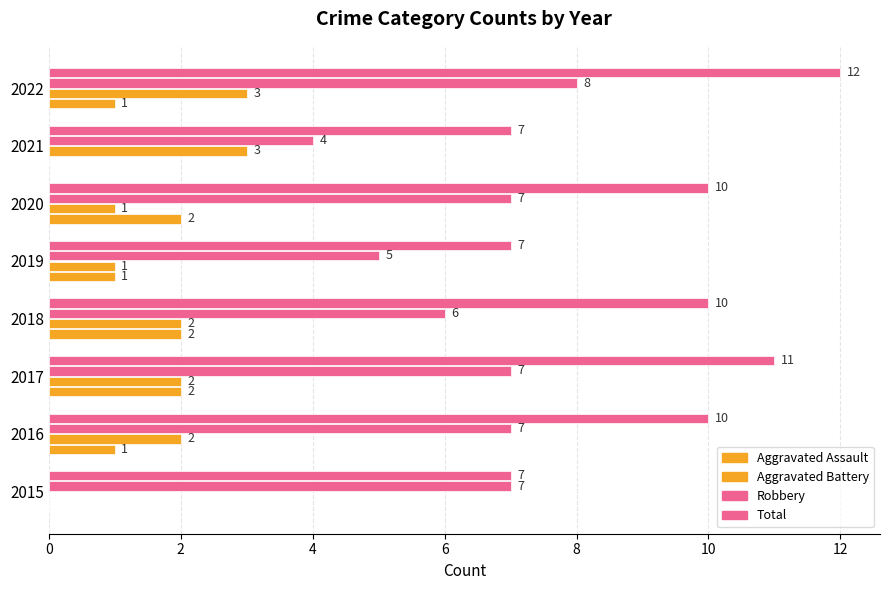

How many data points does each series have?

8